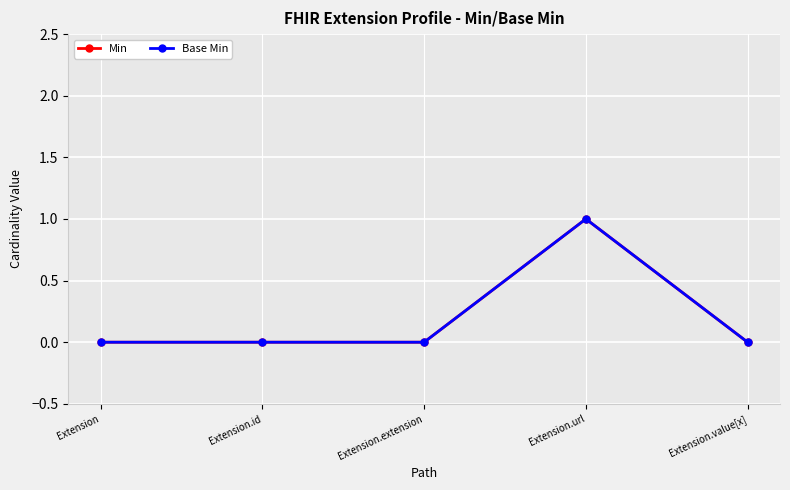

What is the difference between the maximum and minimum values in the Min series?

1